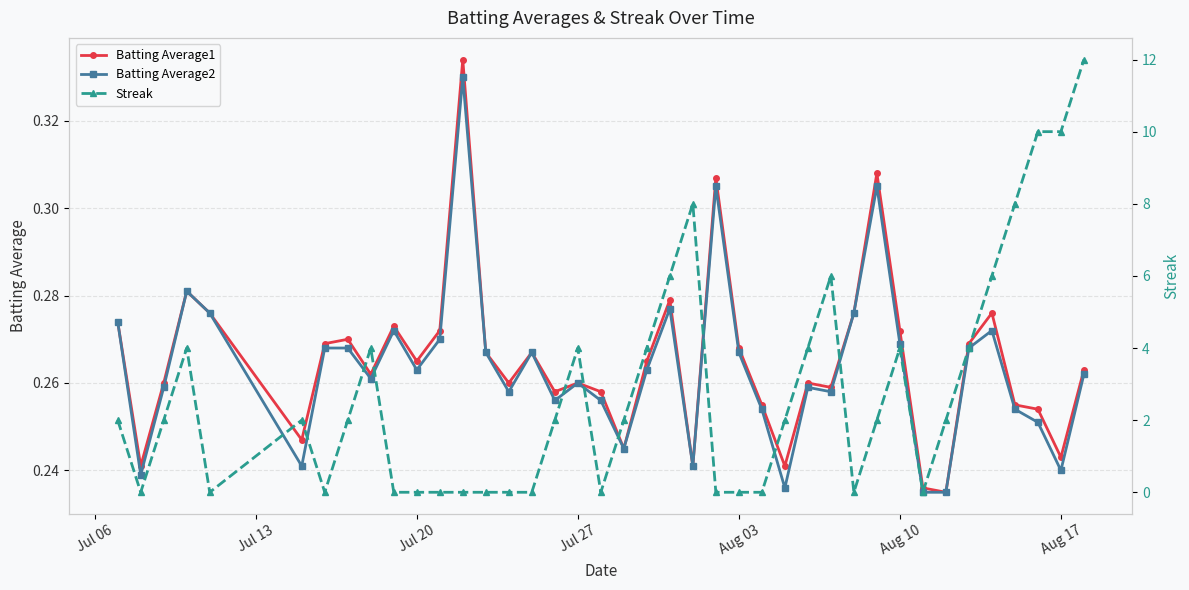

Which series has the largest total across all categories?

Streak